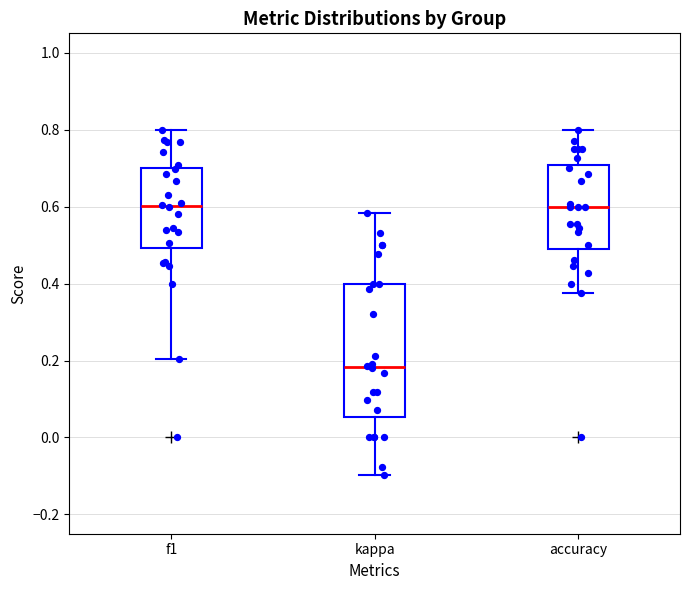

Where is the upper edge of the box for accuracy on the y-axis? The values are not printed on the chart, so give them approximately, as read against the axis.

0.70